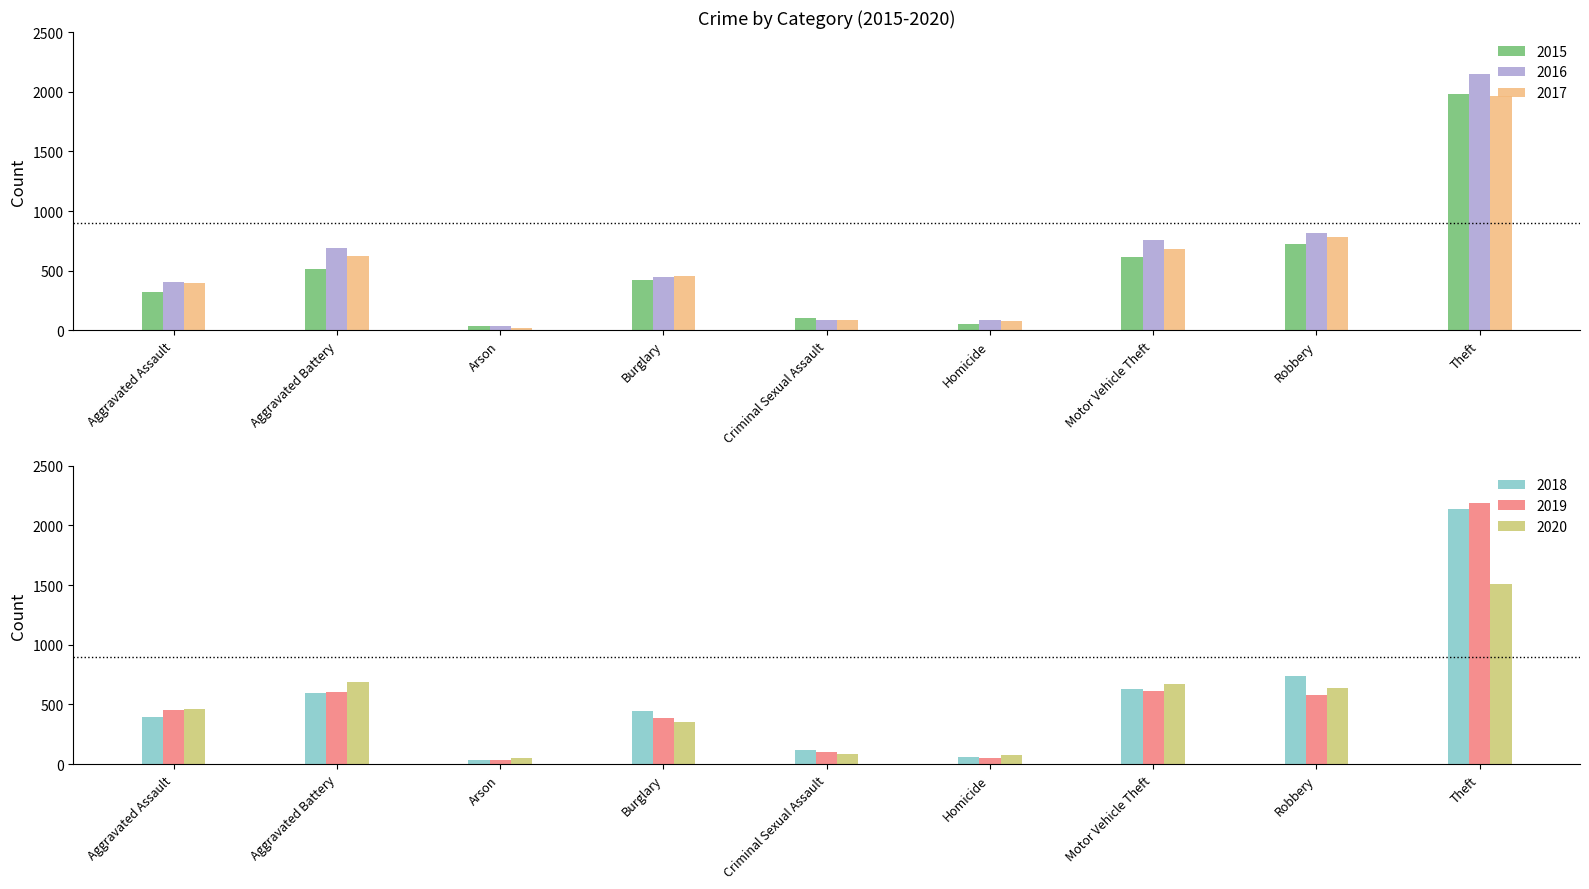

Which category has the lowest value in the 2020 series?

Arson